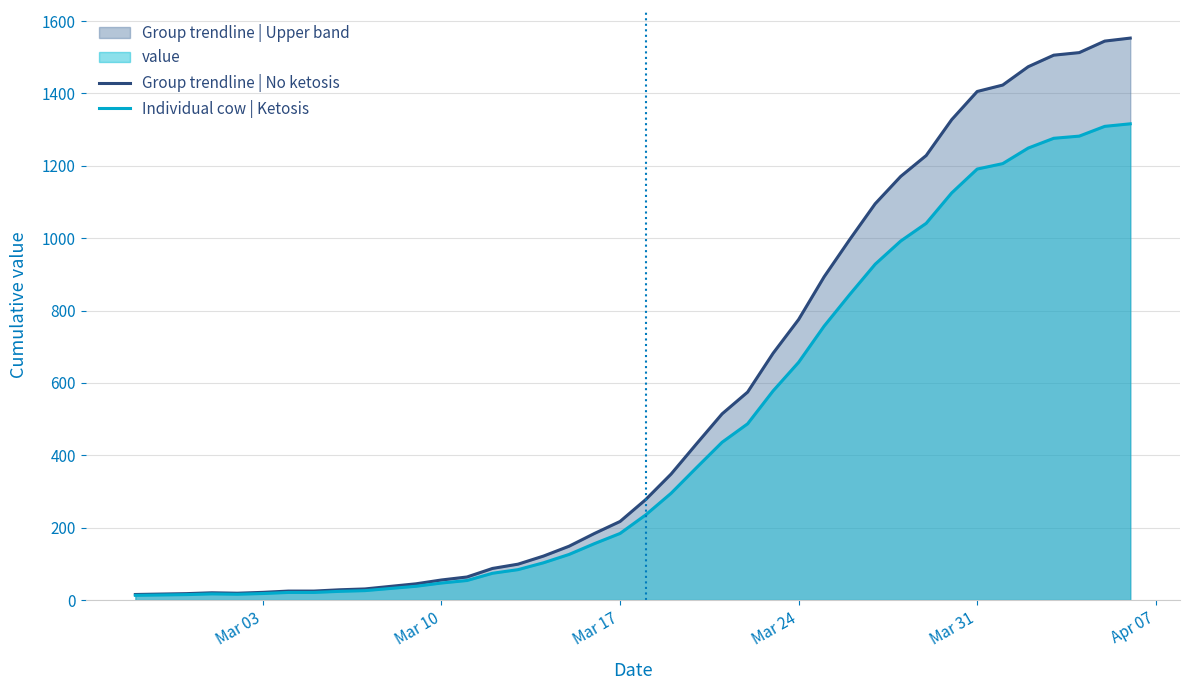

Rank the series by their average value, from highest to lowest.

Group trendline | No ketosis, Individual cow | Ketosis